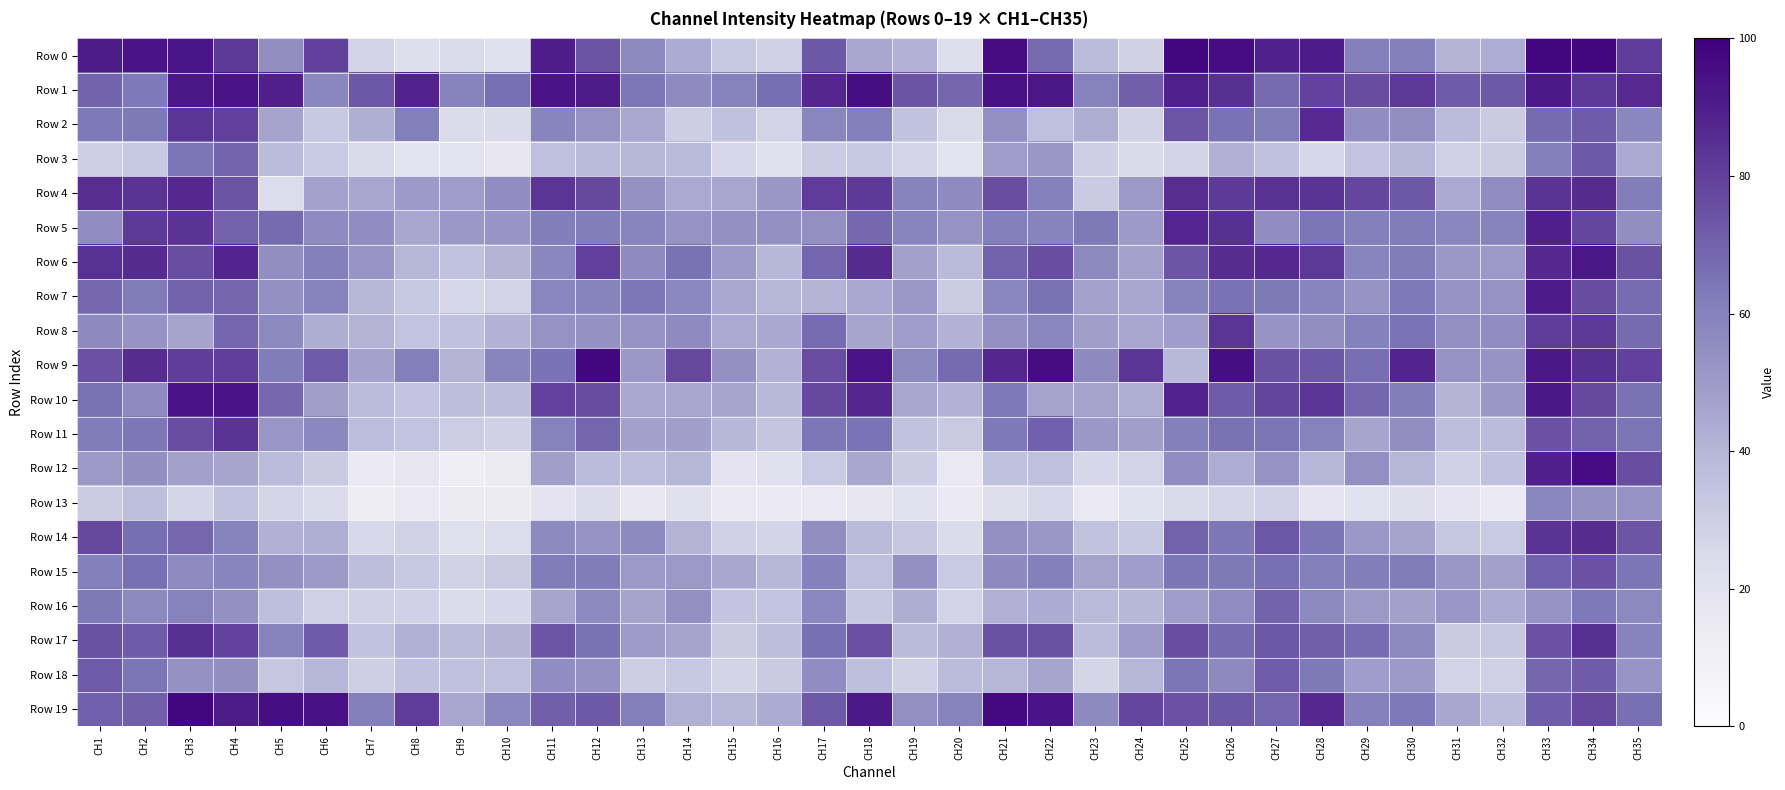

At which category is the sum across all series the highest?

CH34